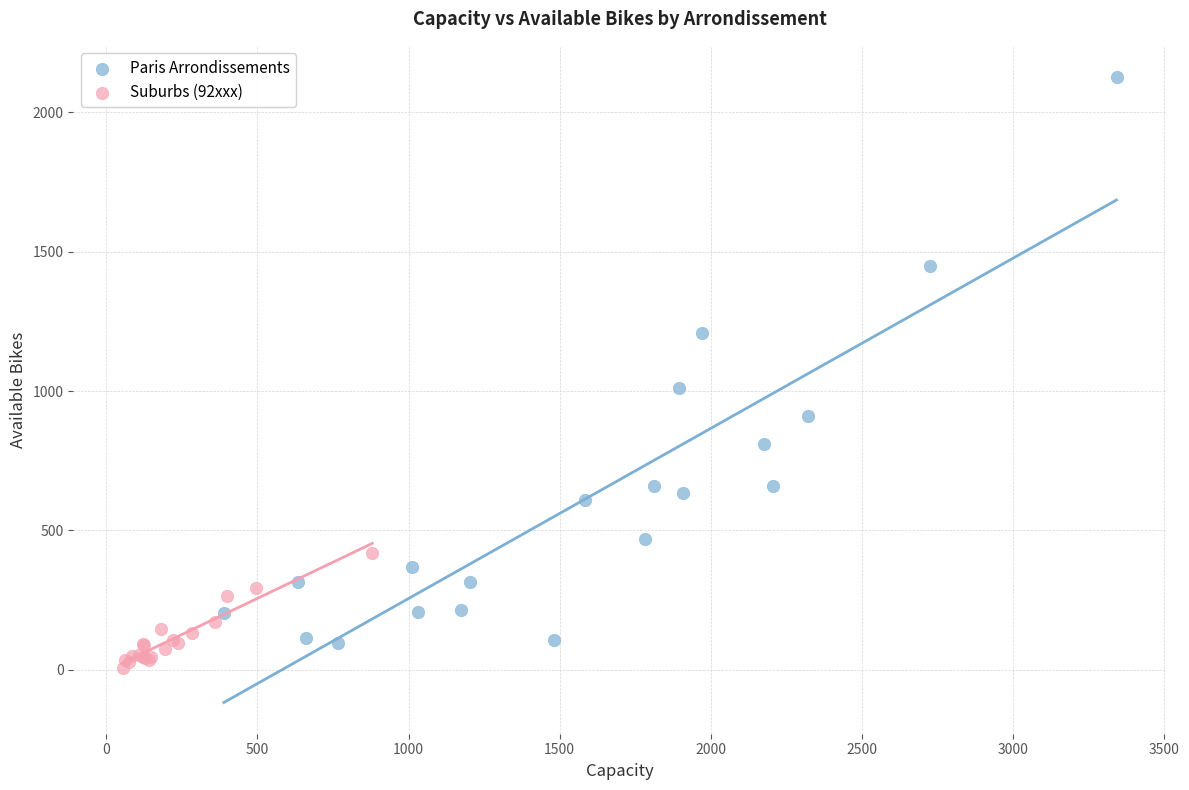

Which series contains the highest Y value?

Paris Arrondissements